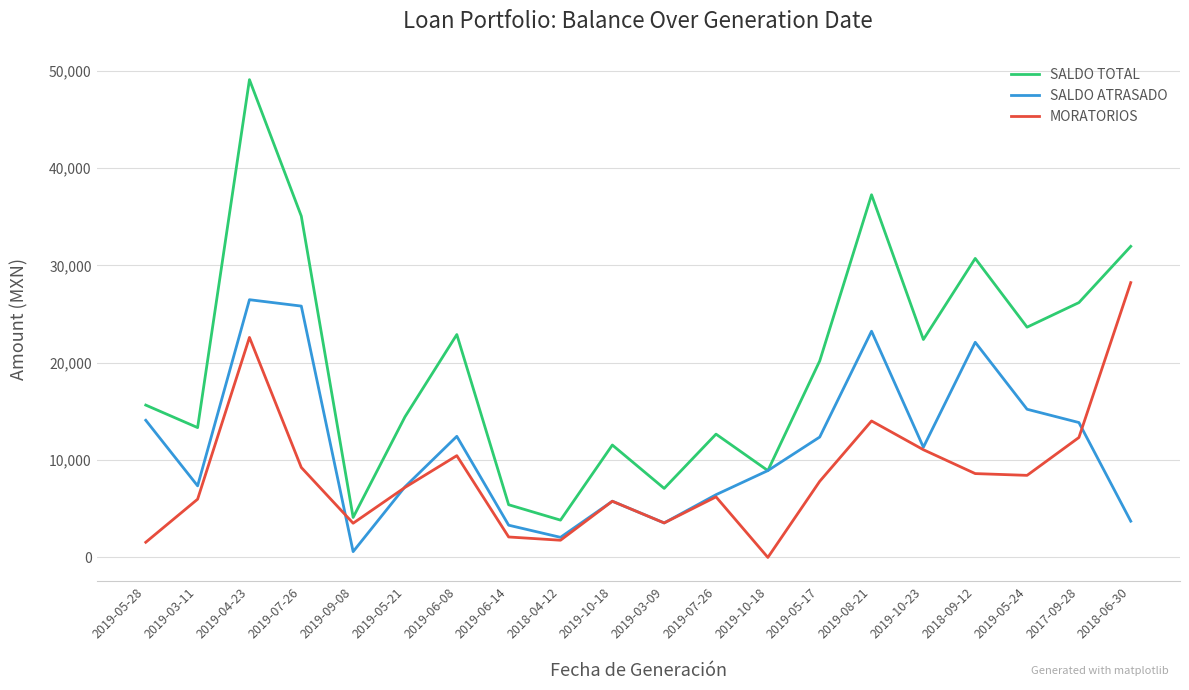

Which series has the widest spread of values?

SALDO TOTAL